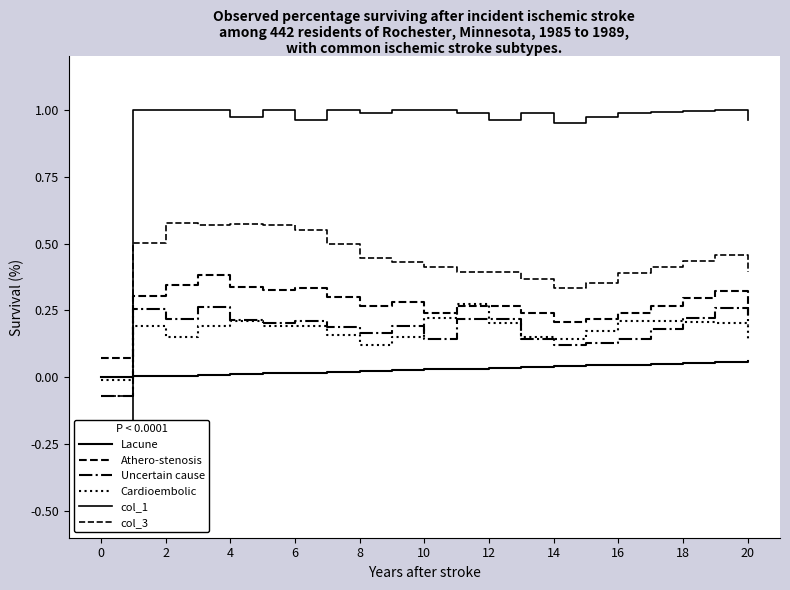

Is this an area chart (filled region under the line)?

No